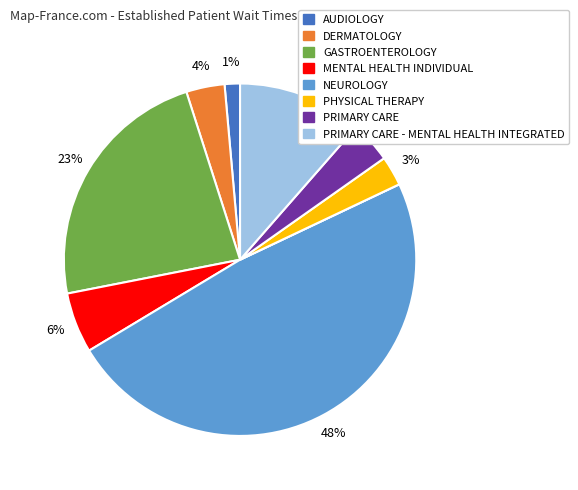

Is there any slice that represents more than half of the pie?

No